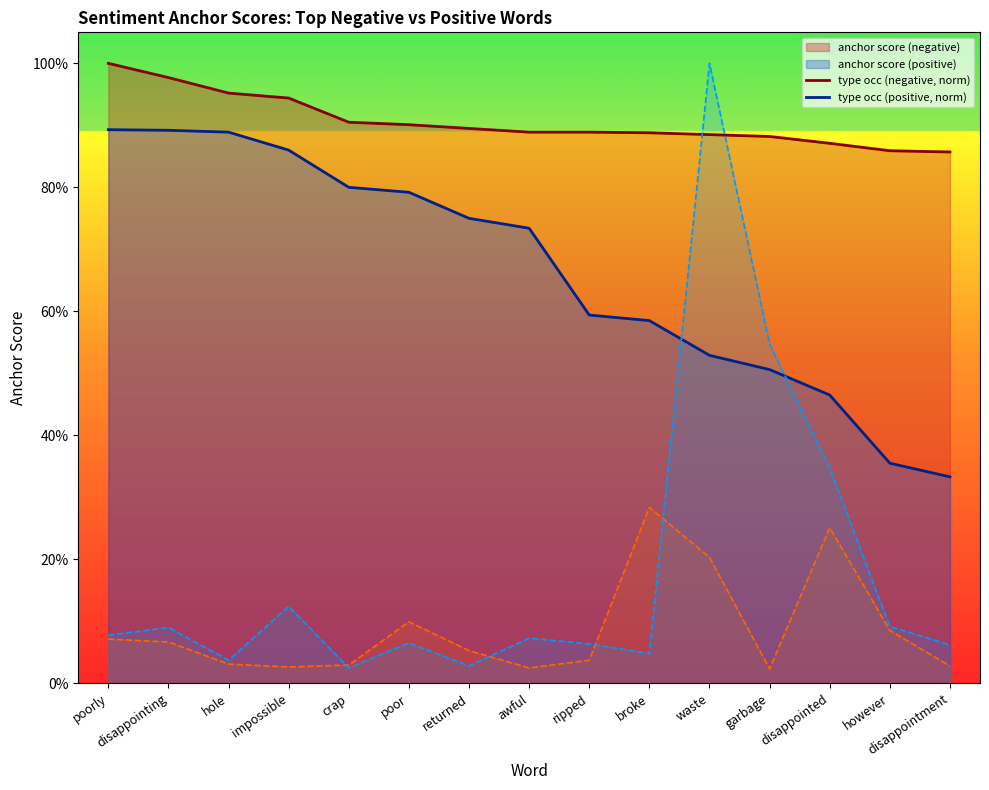

List the labels in order of anchor score (positive) value, largest first.

poorly, disappointing, hole, impossible, crap, poor, returned, awful, ripped, broke, waste, garbage, disappointed, however, disappointment